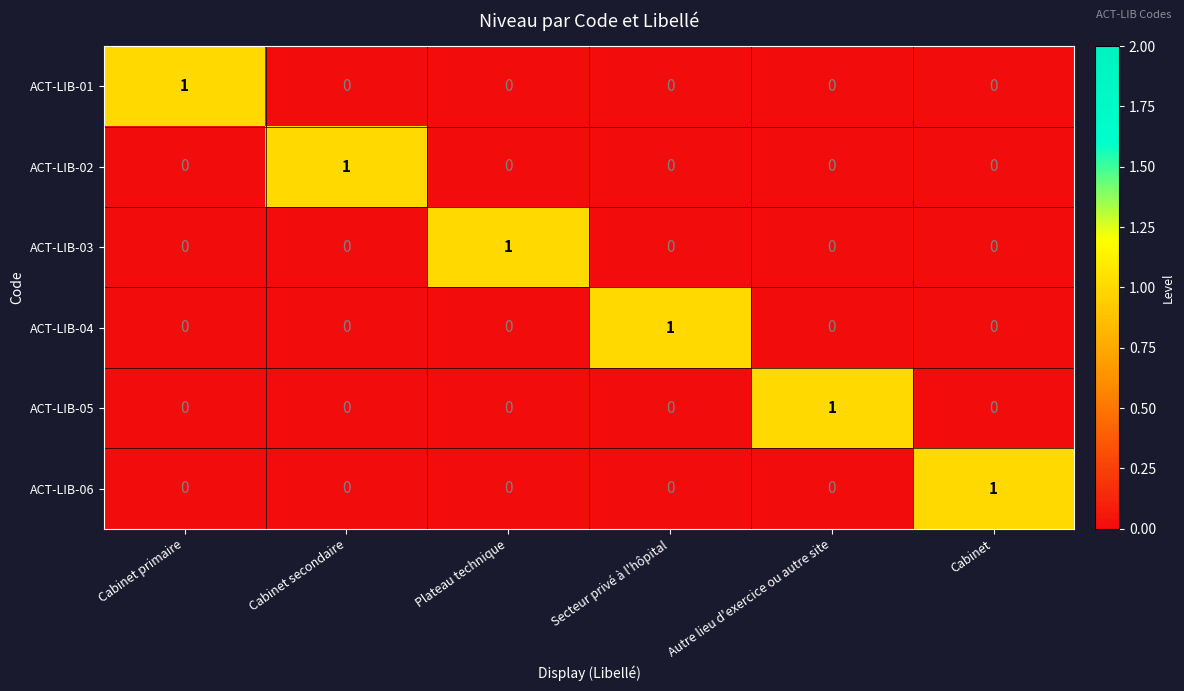

Which category has the highest value in the ACT-LIB-02 series?

Cabinet secondaire